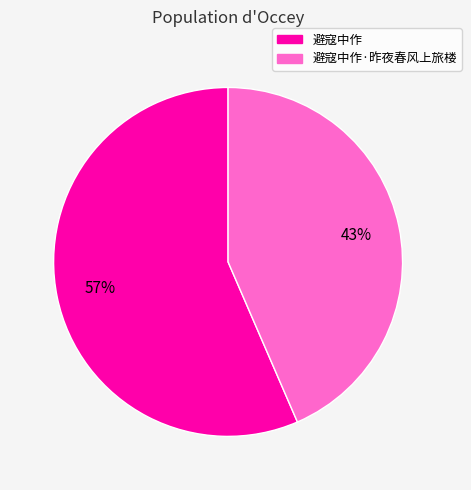

To the nearest percent, what is the average slice percentage?

50%